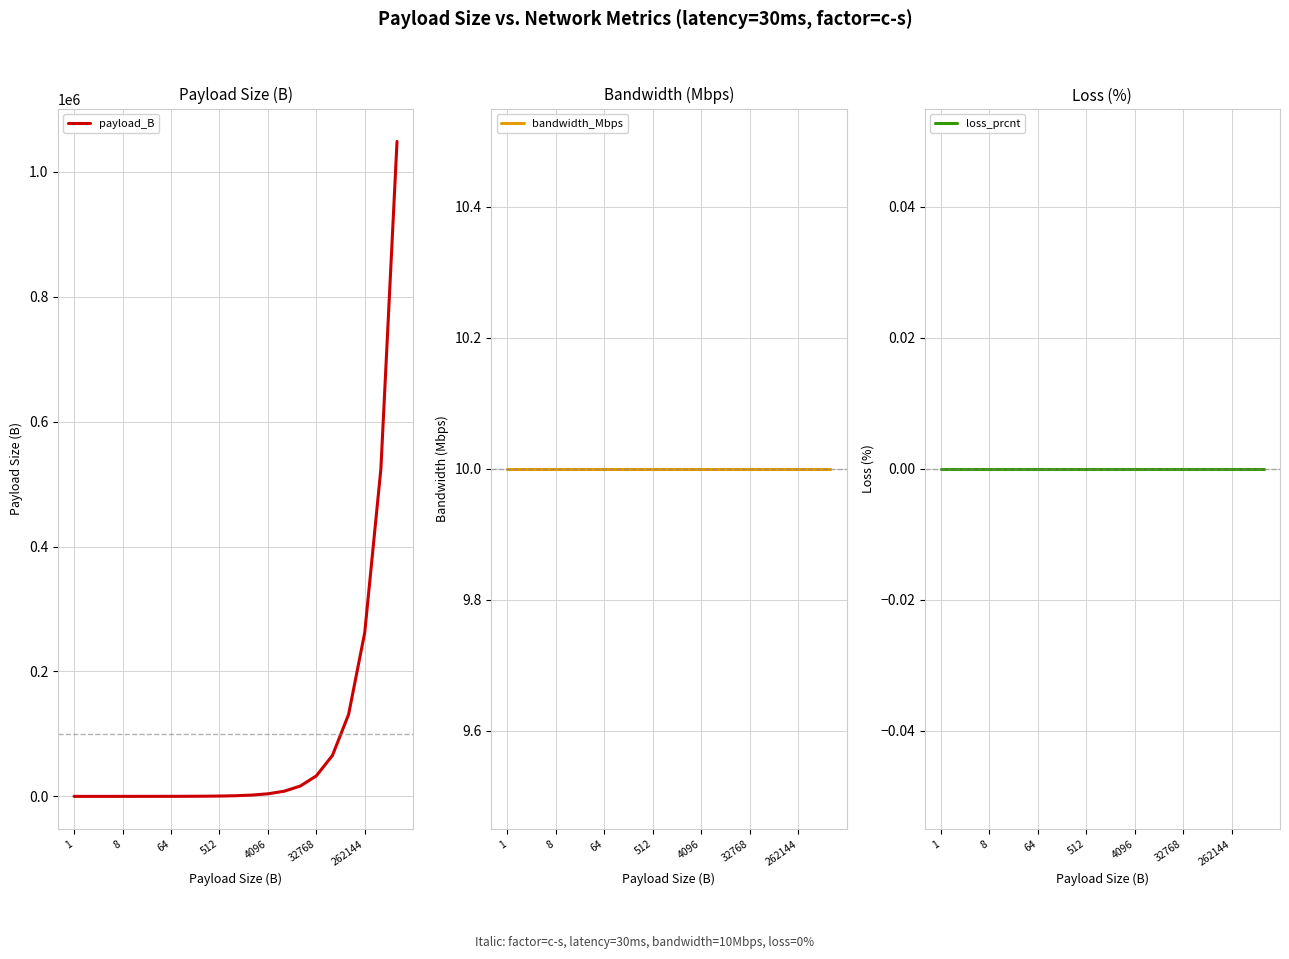

How many lines are shown in the chart?

3